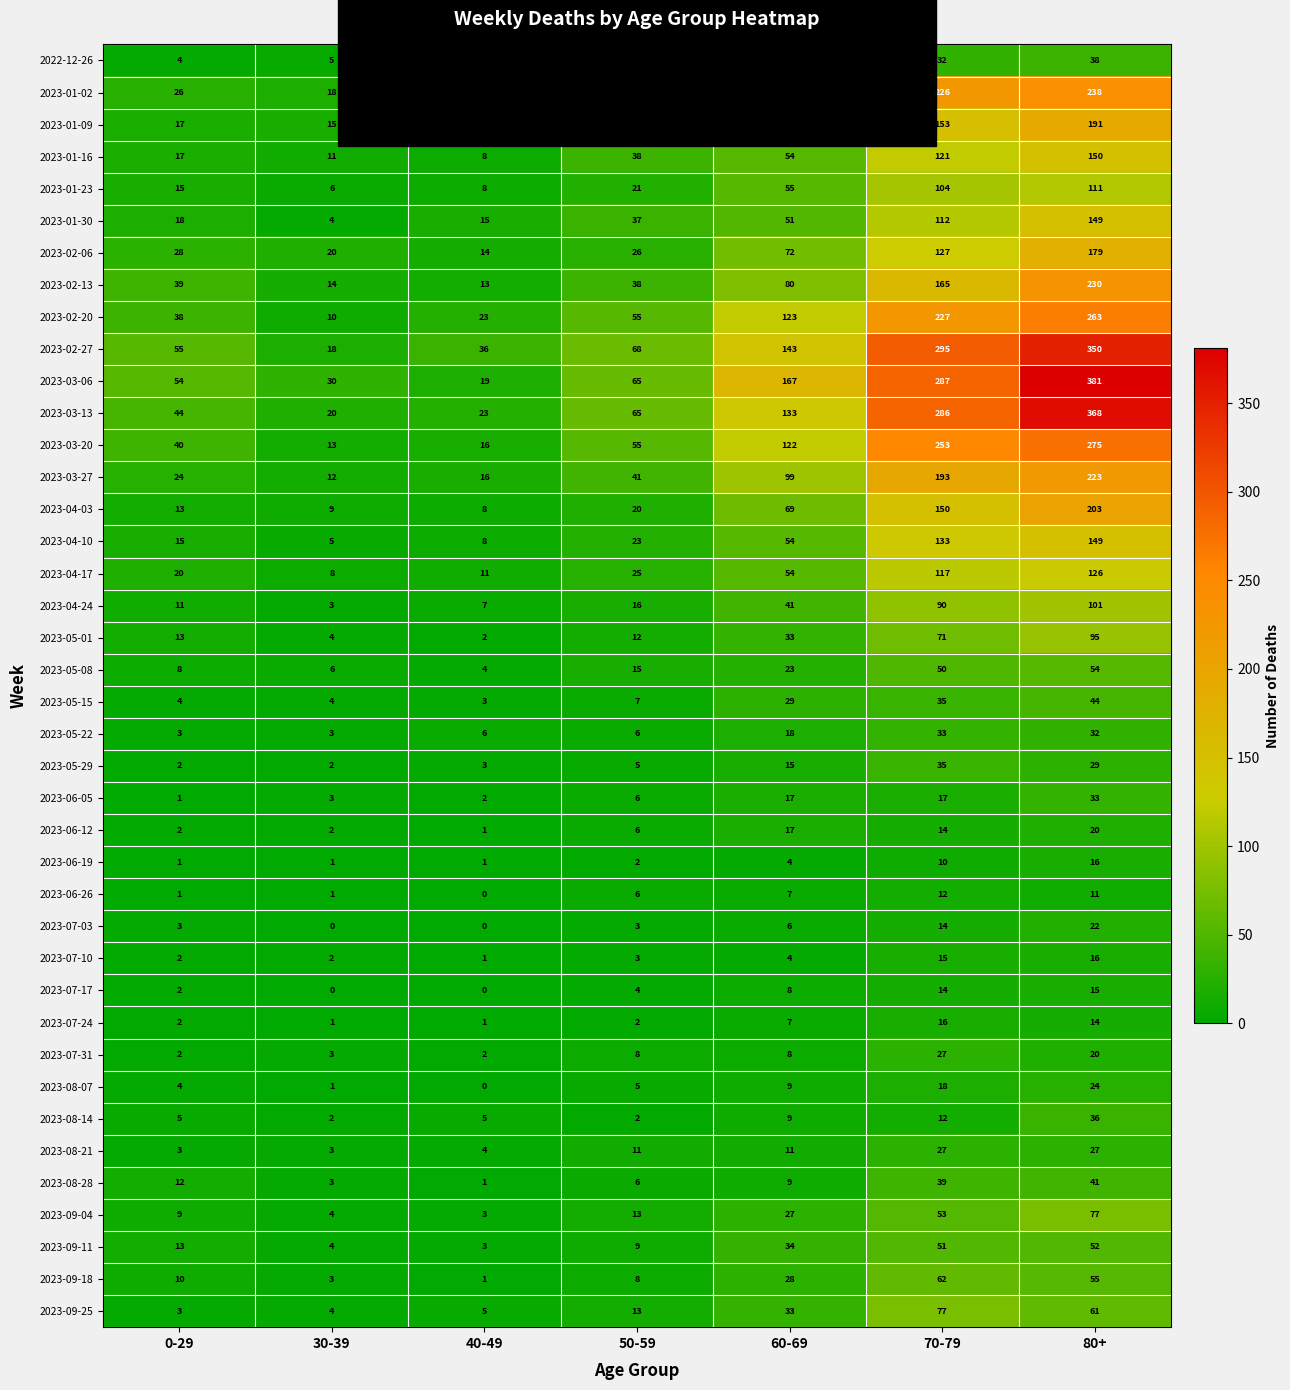

What value does the 2023-08-07 series have at 60-69, to the nearest 5?

10